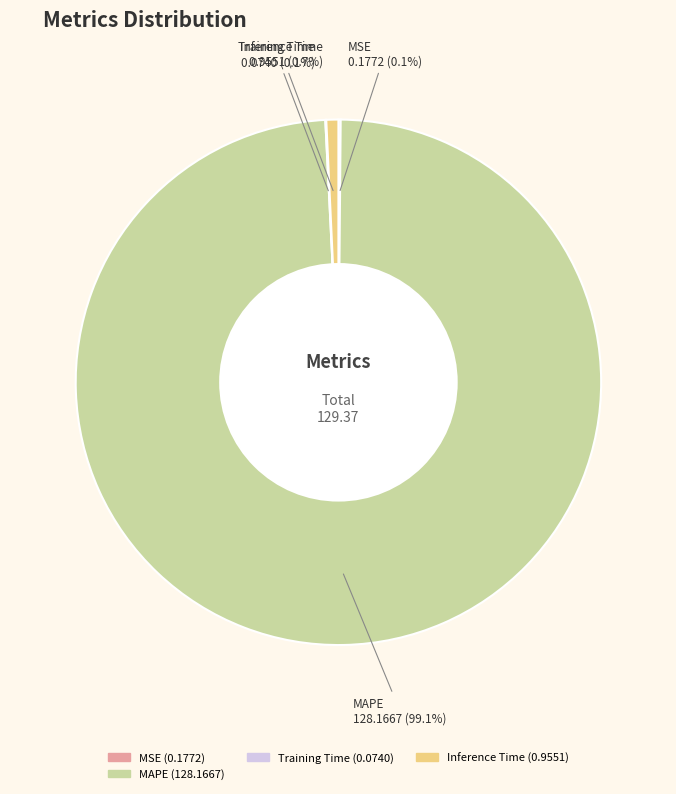

Is there a majority slice in this chart?

Yes